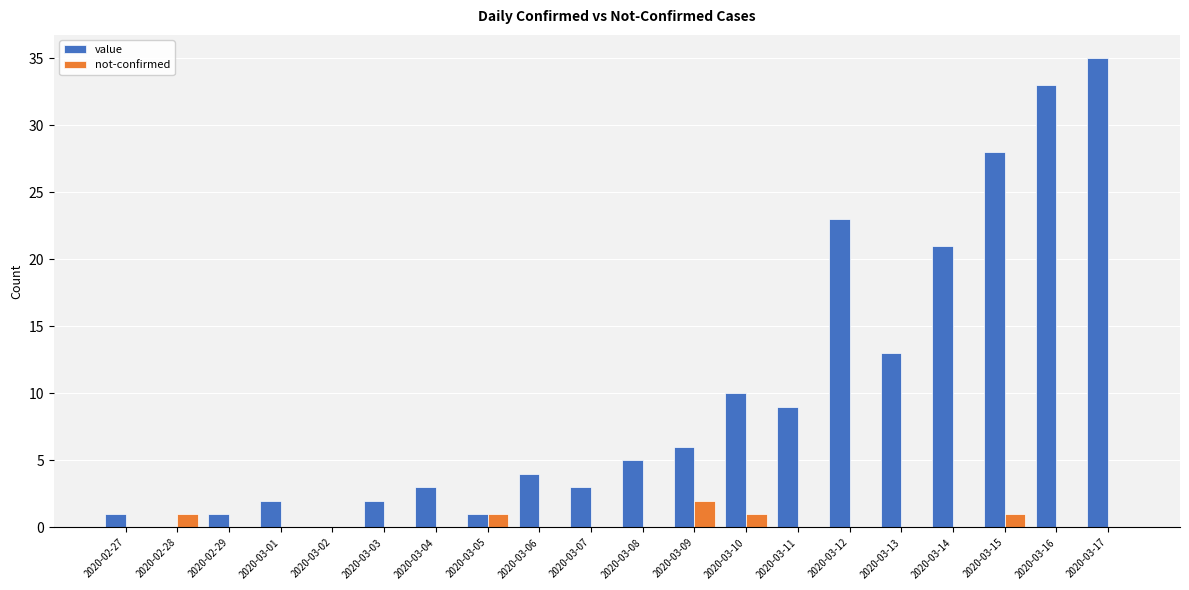

Which series has the largest total across all categories?

value